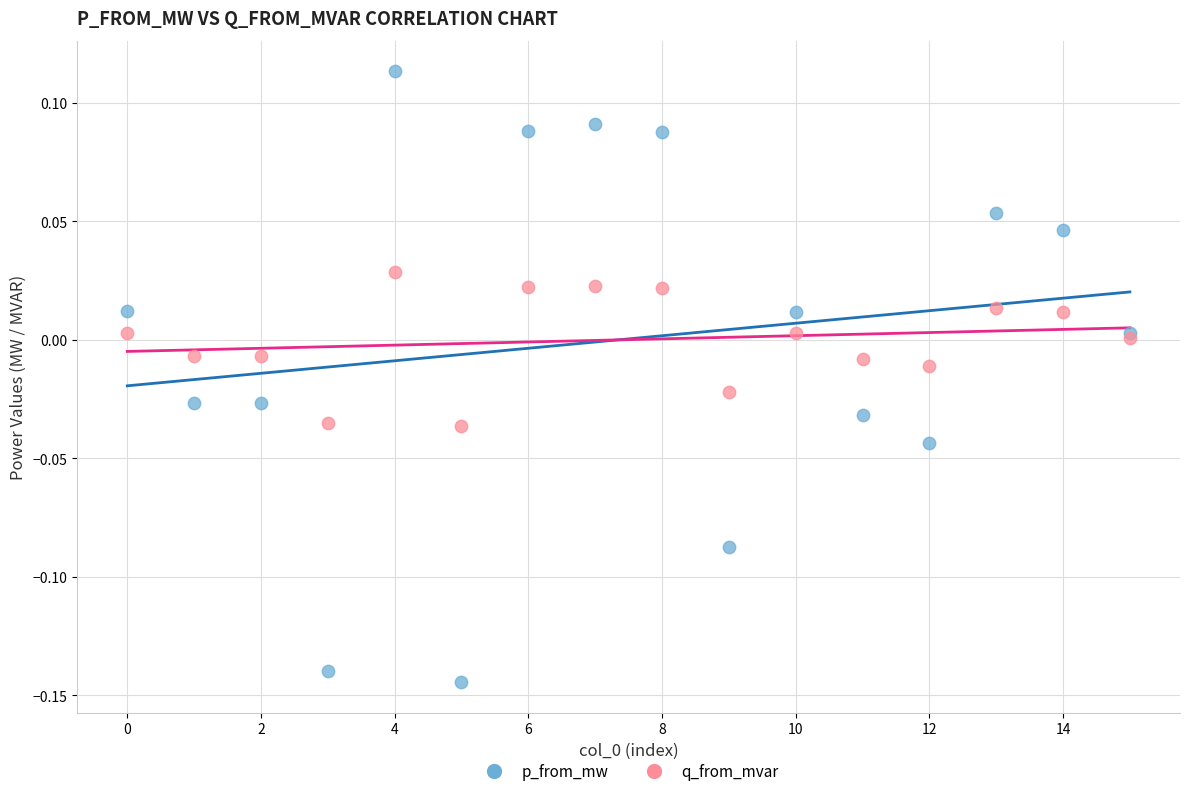

Which series has the largest Y range (max minus min)?

p_from_mw